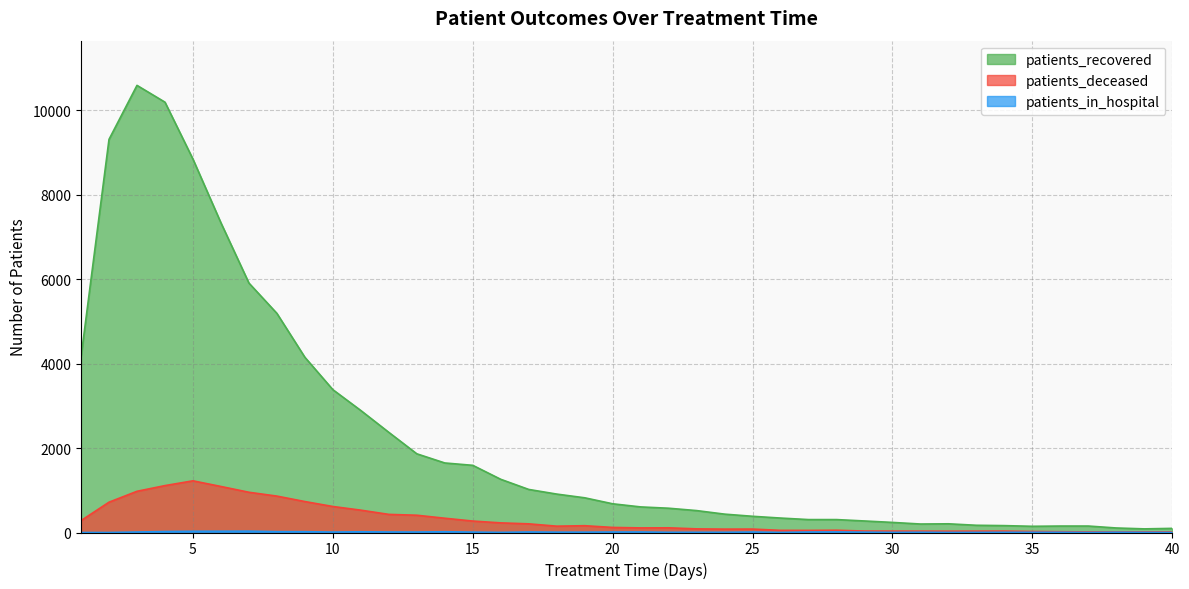

Is it true that patients_deceased equals 1111 at 4?

True